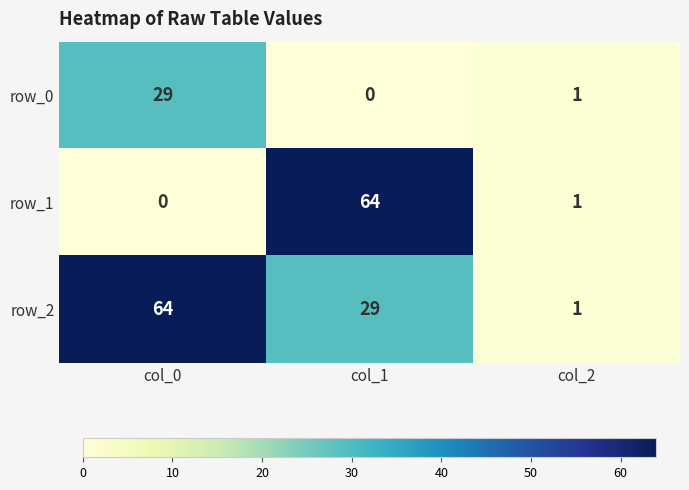

Is it true that row_1 equals 0 at col_0?

True